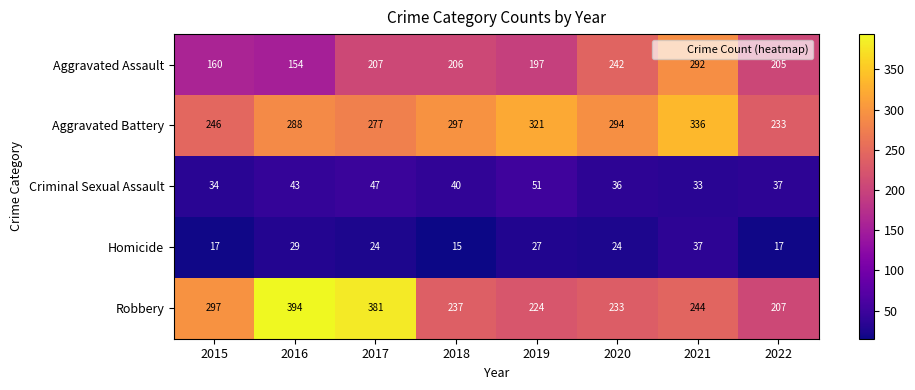

Which series has the widest spread of values?

Robbery